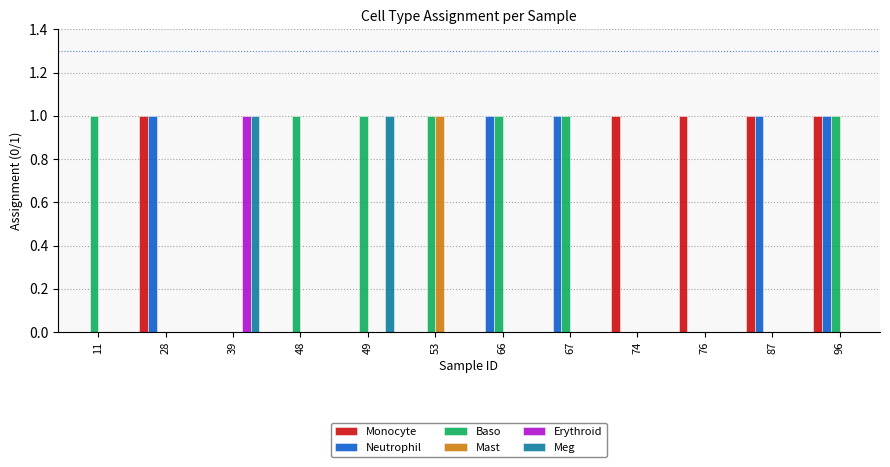

Does the chart contain stacked bars?

No